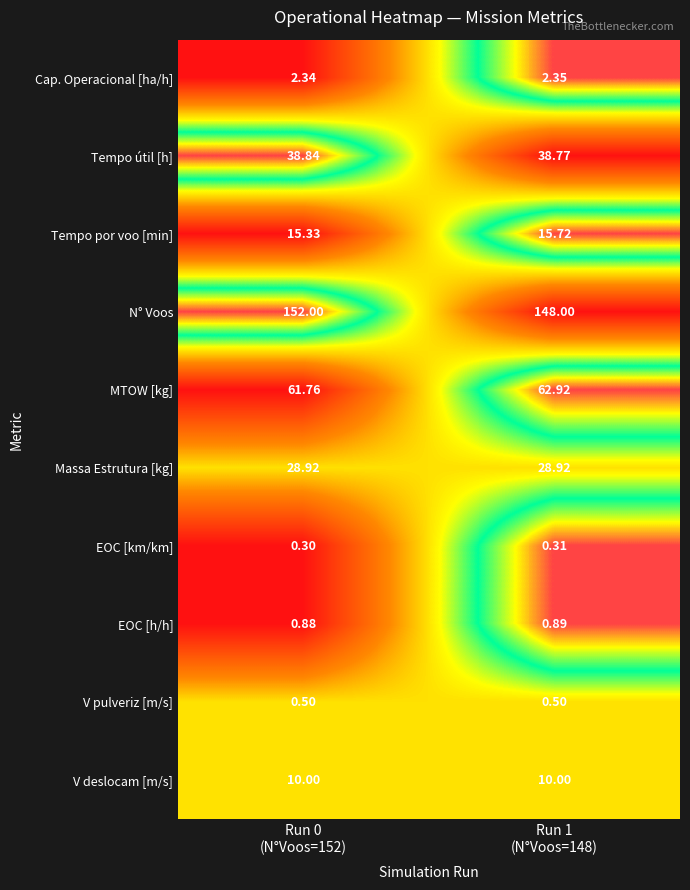

Which series has the largest total across all categories?

N° Voos